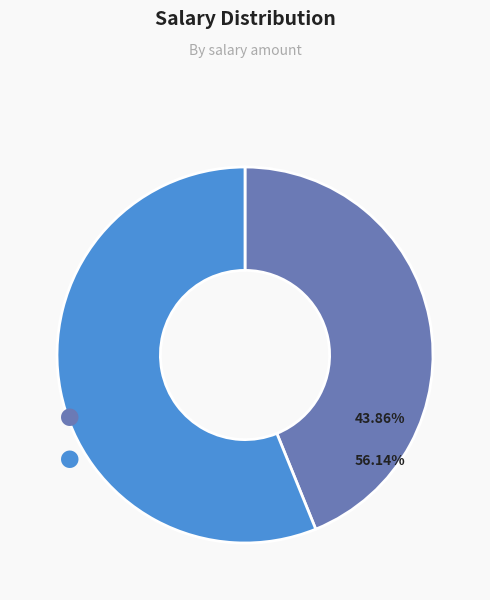

How many slices are in this pie chart?

2